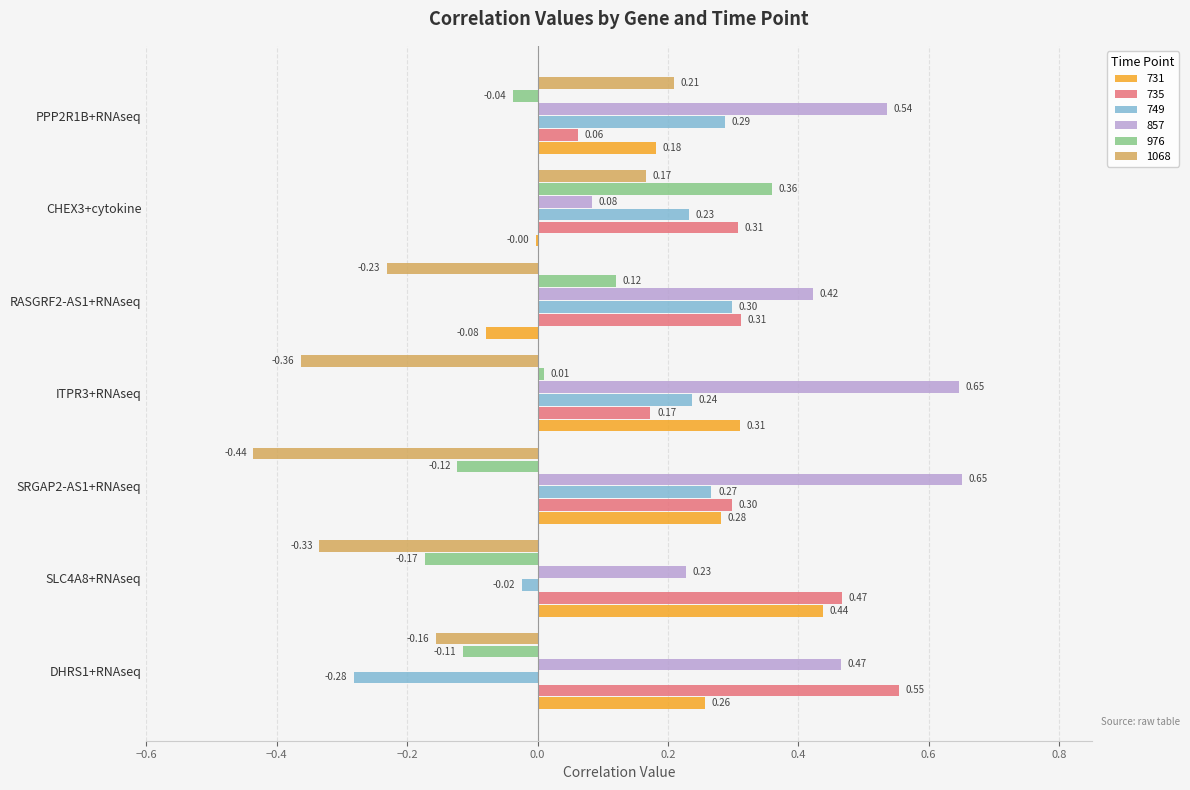

Is the value of 857 at CHEX3+cytokine greater than the value of 1068 at CHEX3+cytokine?

No